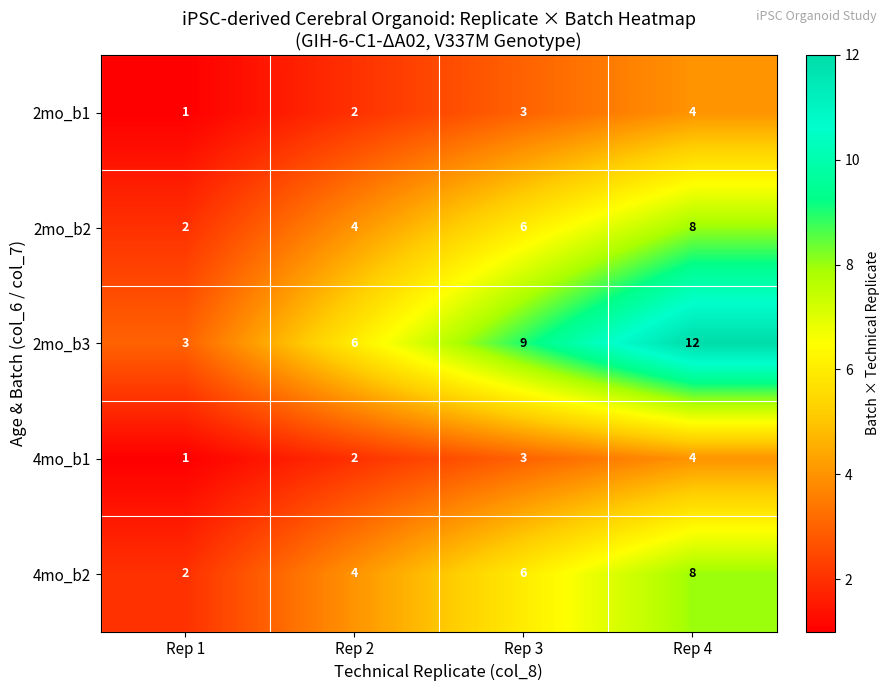

Which series has the largest range (max minus min)?

2mo_b3